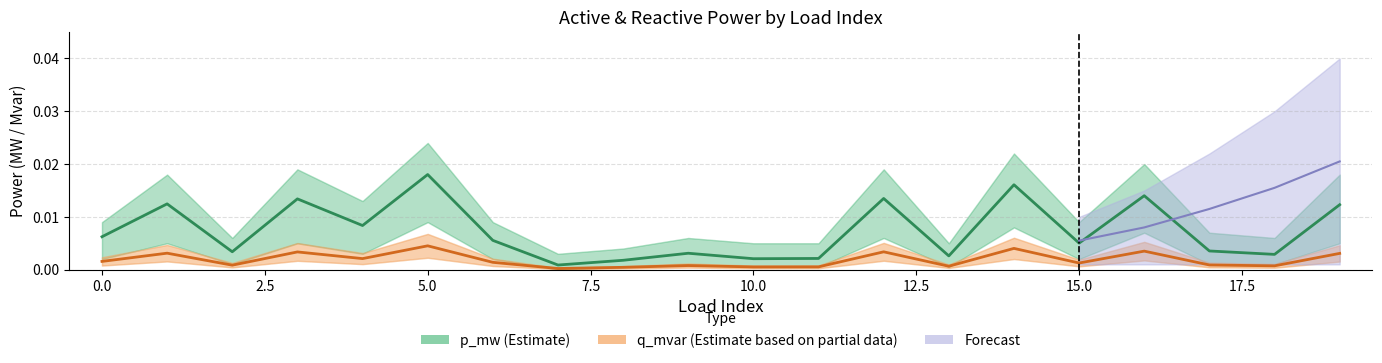

True or false: p_mw (Estimate) and q_mvar (Estimate based on partial data) intersect in this chart.

False